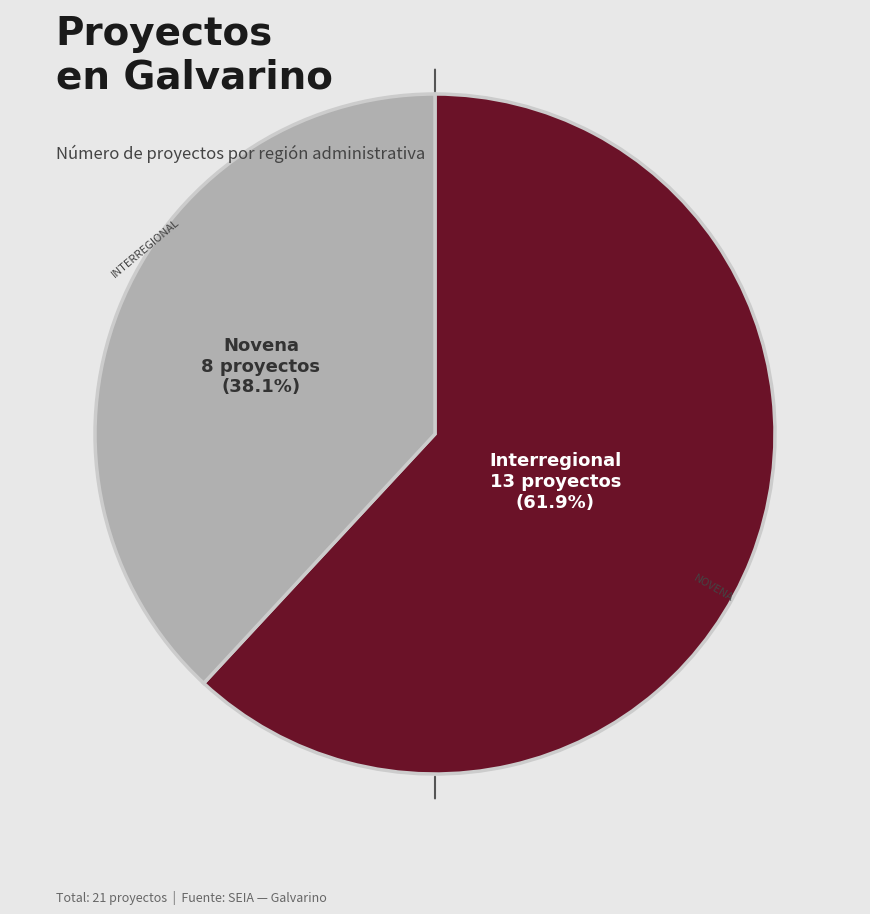

To the nearest percent, what percentage of the pie is Interregional?

62%